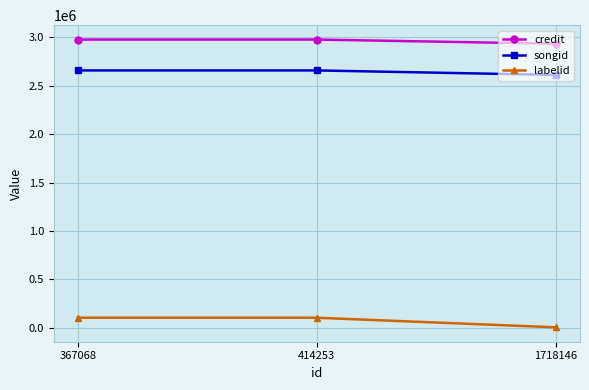

Reading left to right, list all the values displayed in this chart.

credit: 2978632	2978632	2935620
songid: 2659518	2659518	2612873
labelid: 102488	102488	3267